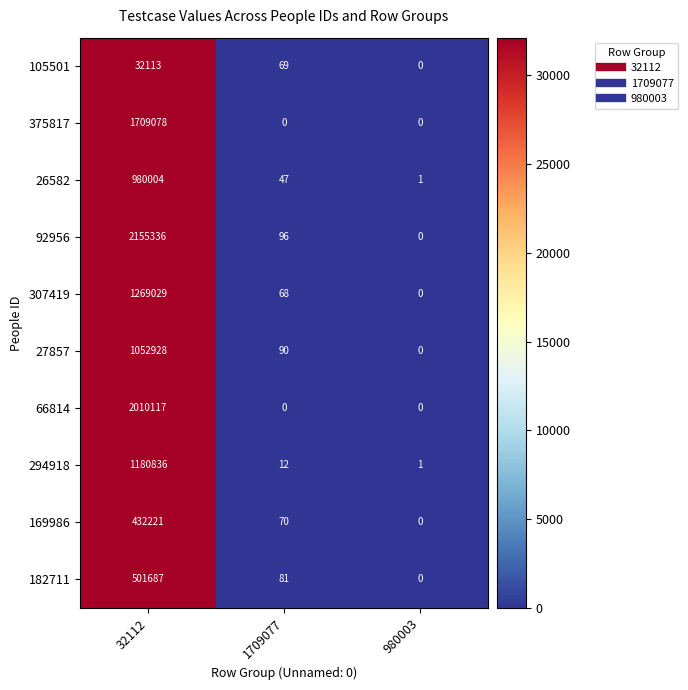

List the labels in order of 92956 value, smallest first.

980003, 1709077, 32112